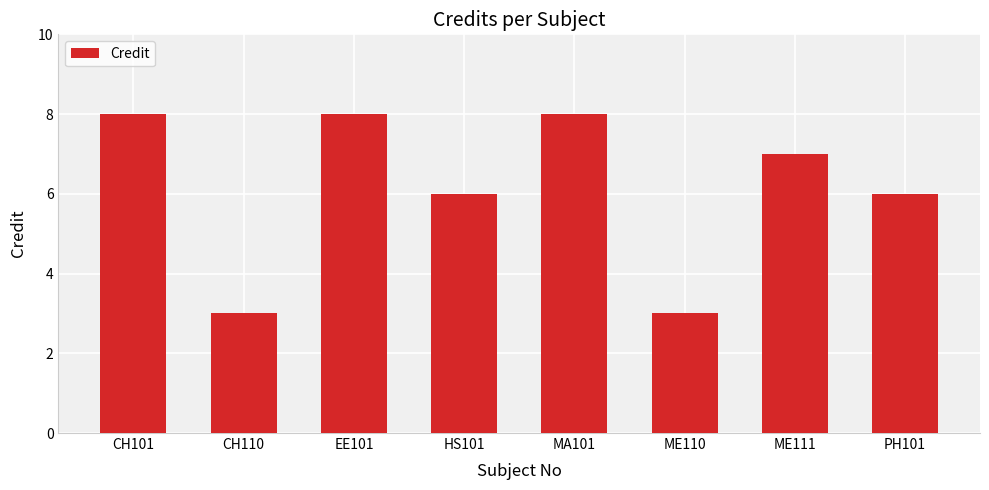

True or false: the data shows 8 at MA101.

True